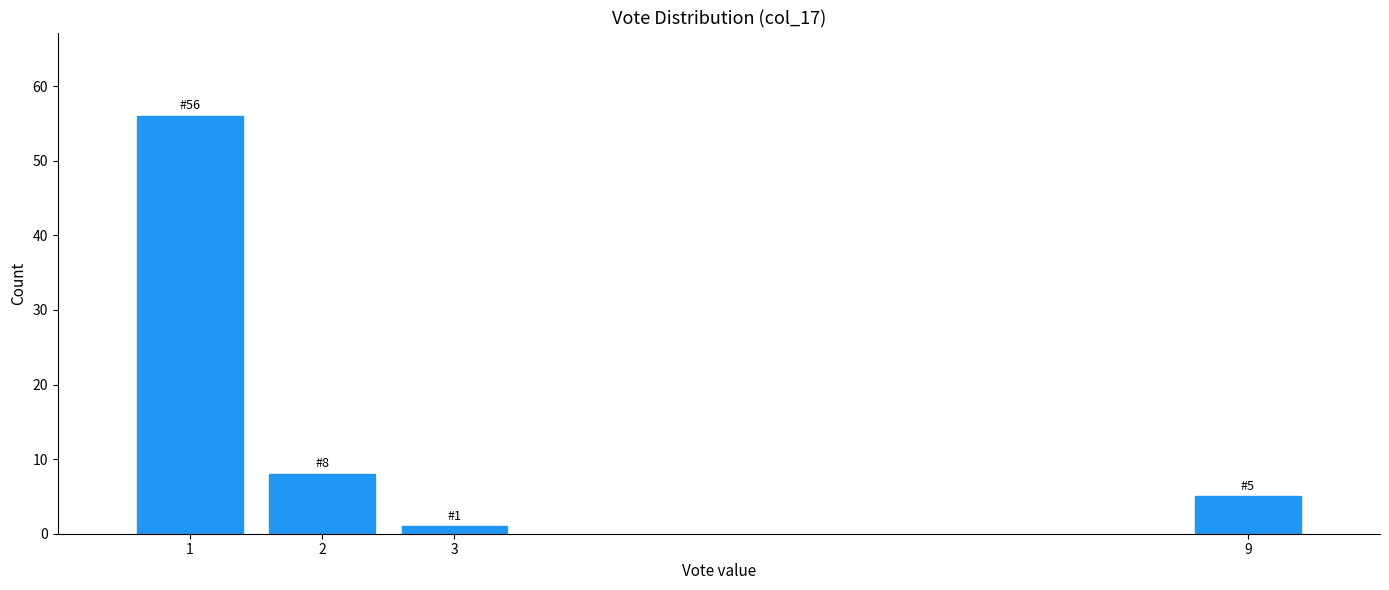

Reading right to left, transcribe all the data shown in this chart.

5	1	8	56